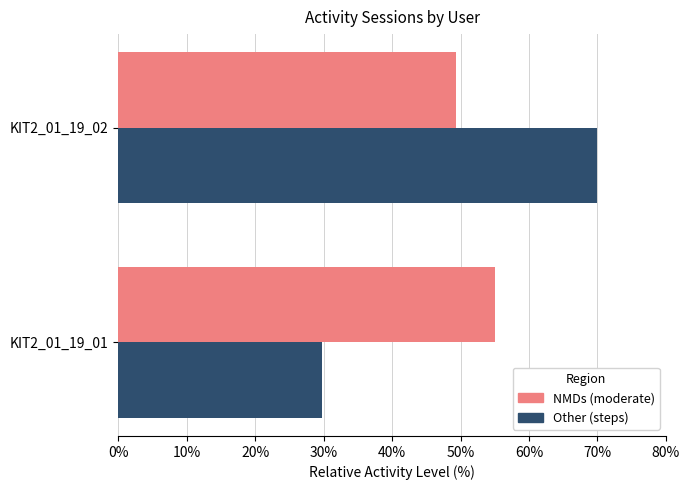

What is the spread (max minus min) of values at KIT2_01_19_01?

25.2